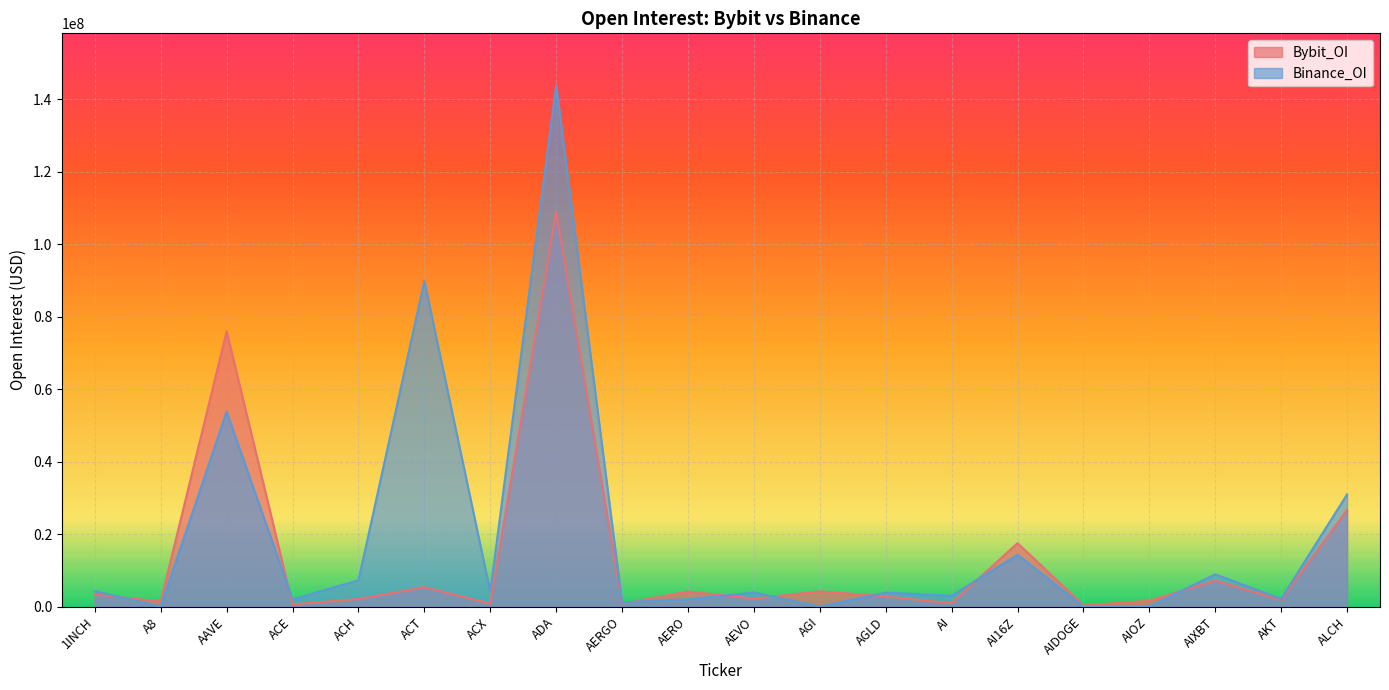

Rank the series by their average value, from lowest to highest.

Bybit_OI, Binance_OI